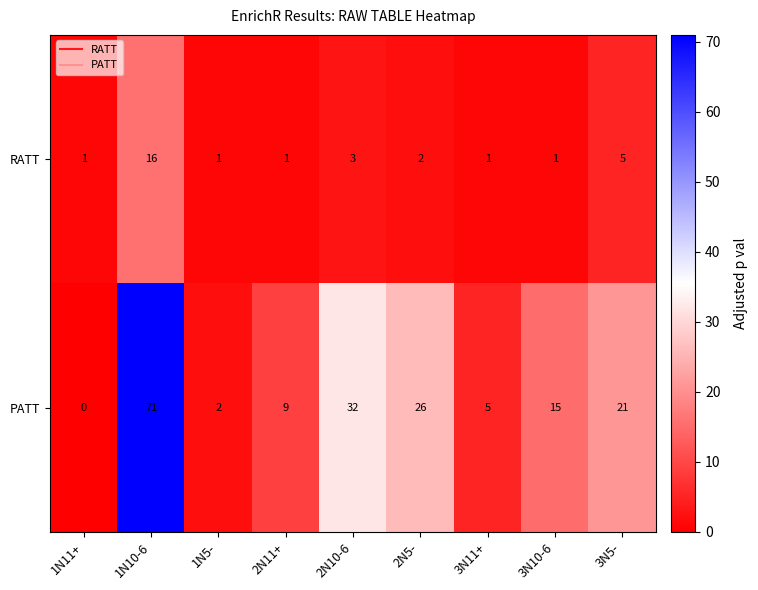

What is the total value across all series at 2N5-?

28